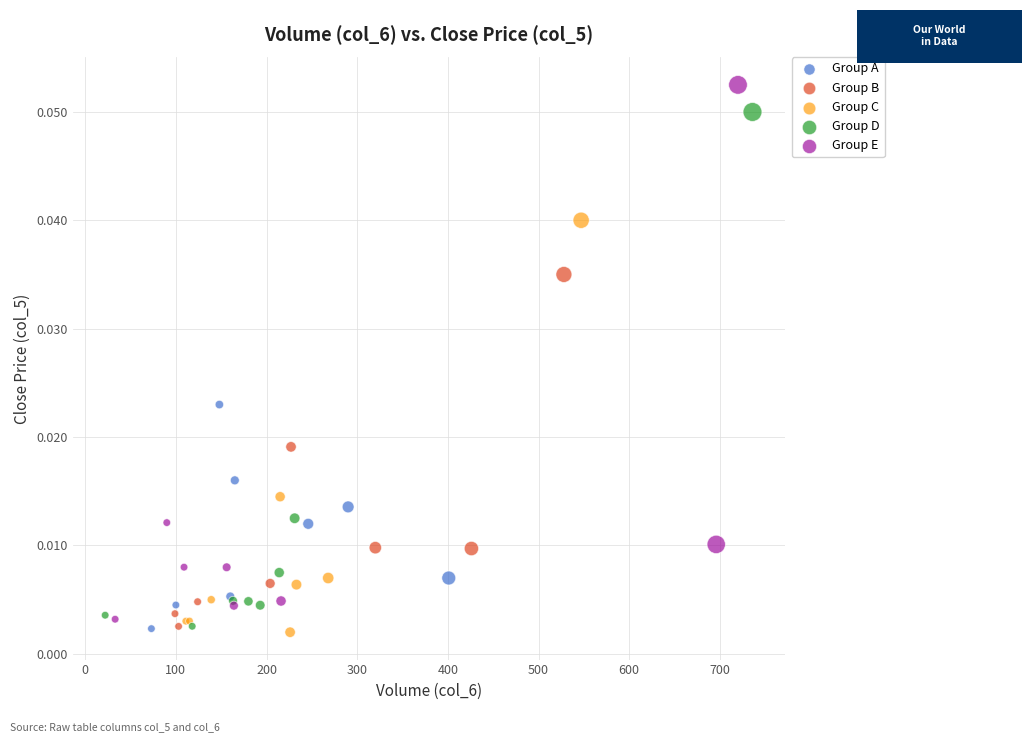

Which series contains the highest Y value?

Group E